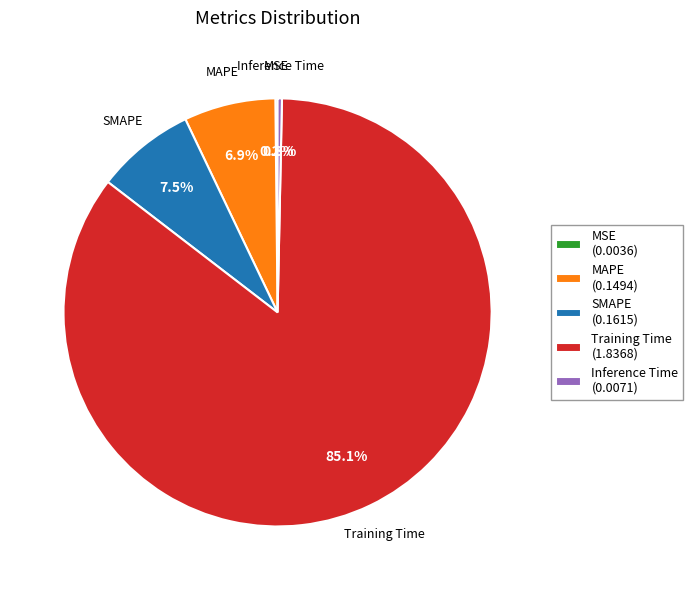

To the nearest percent, what percentage of the pie is SMAPE?

7%